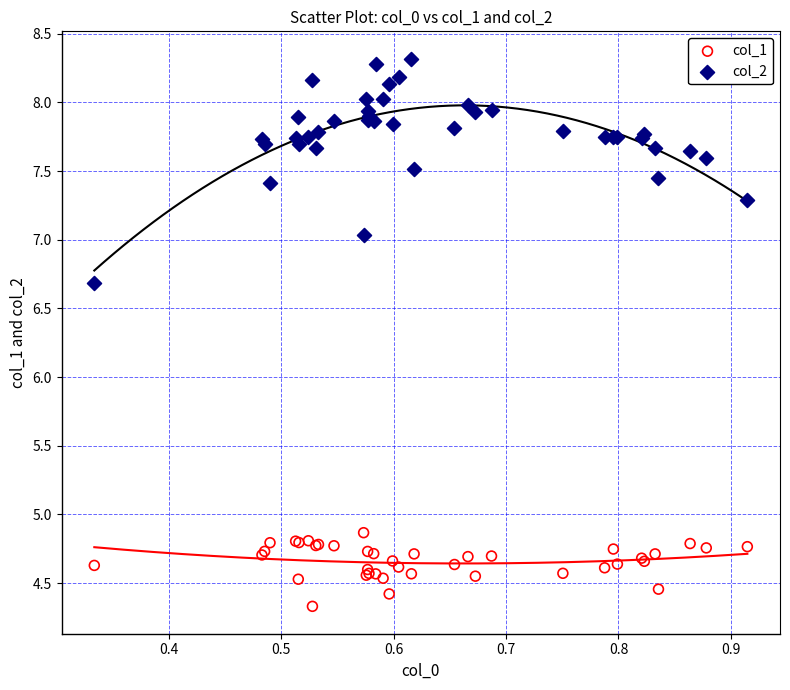

Which series reaches the minimum Y coordinate?

col_1